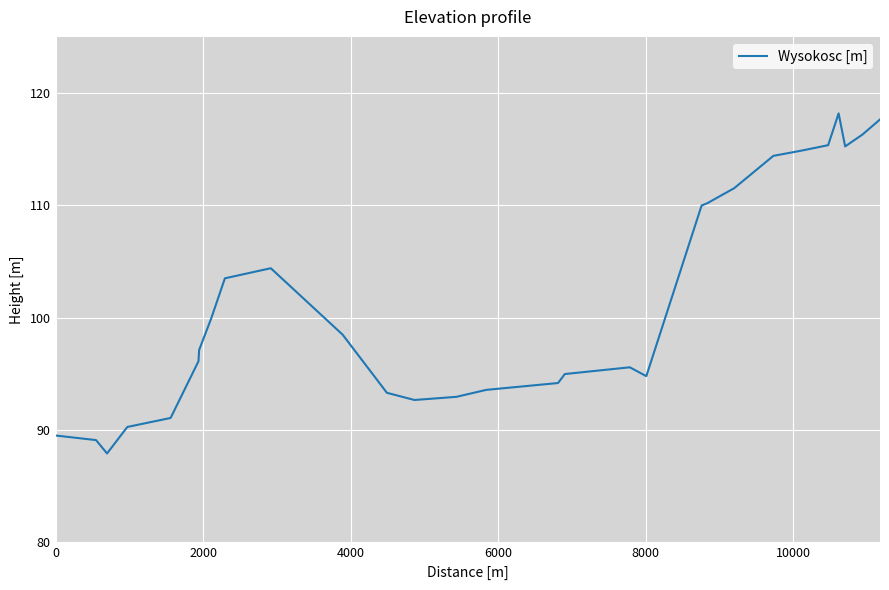

What is the minimum value shown in the chart?

87.9